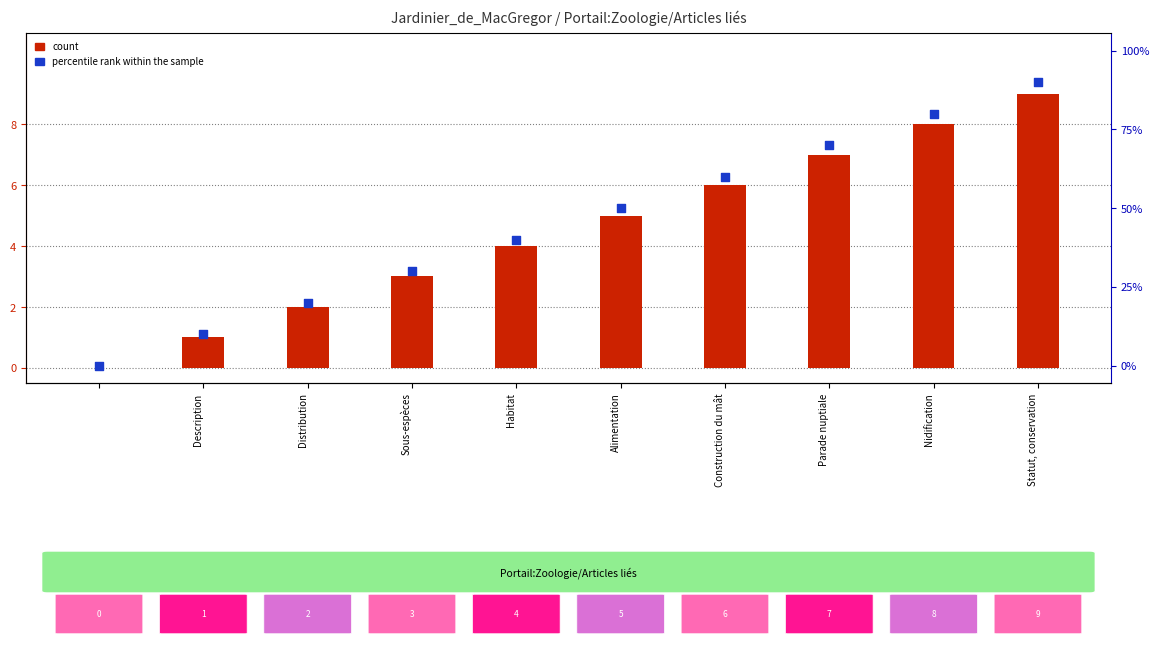

What are all the series names shown in the legend?

count, percentile rank within the sample